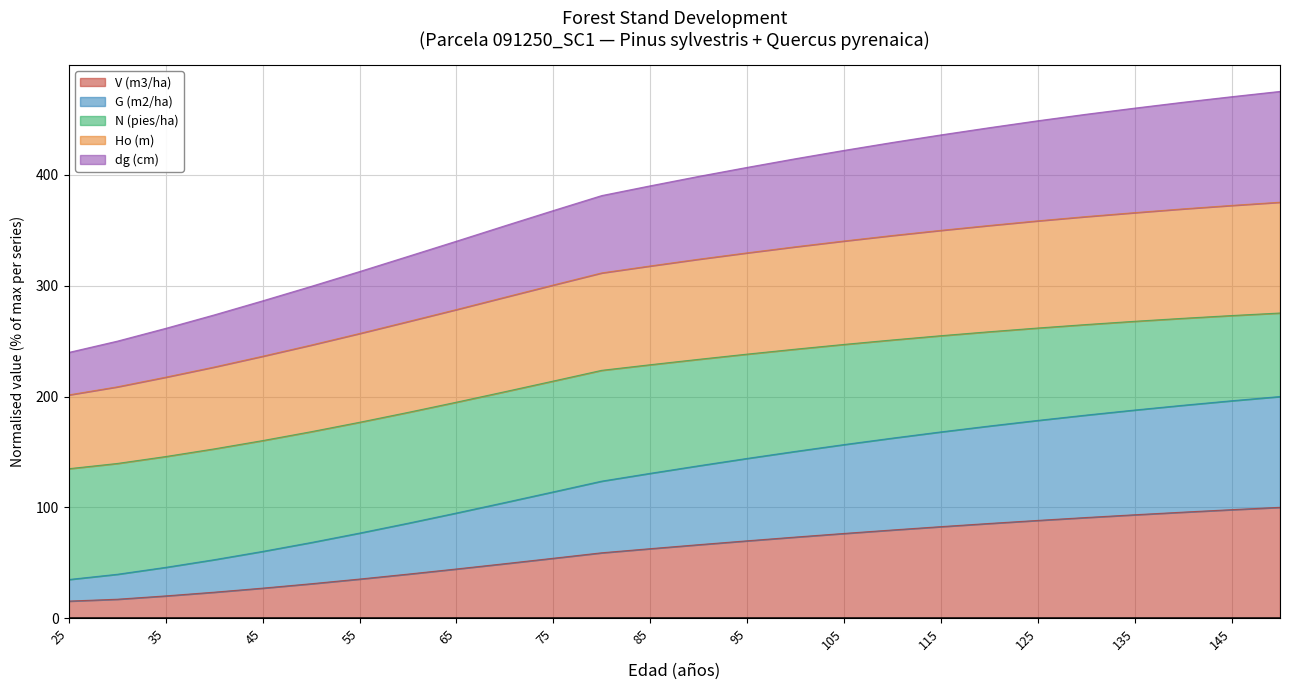

At which category does the chart reach its minimum across all series?

25